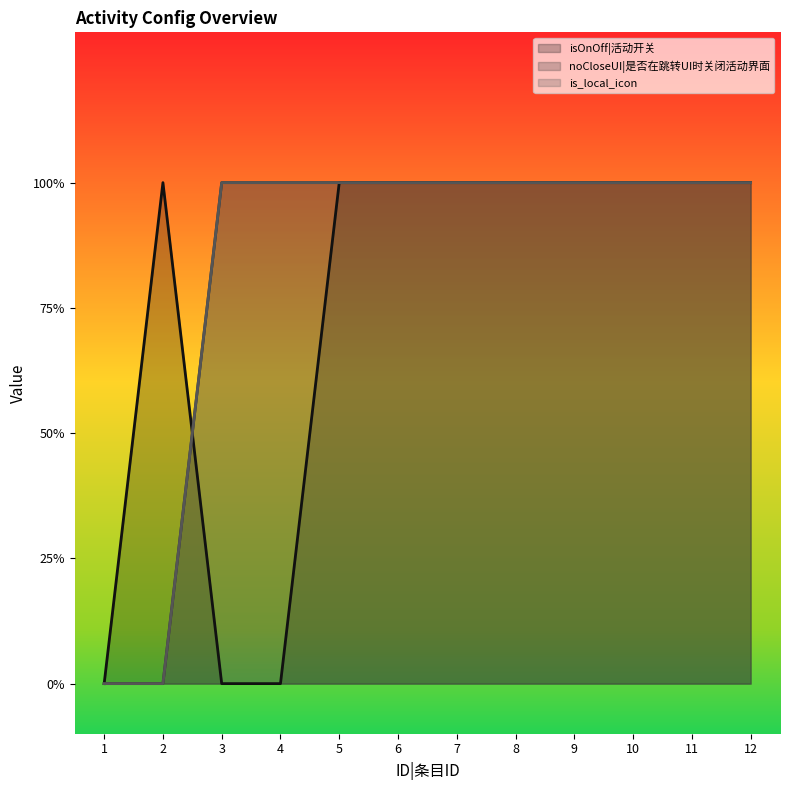

Which series has the largest total across all categories?

noCloseUI|是否在跳转UI时关闭活动界面